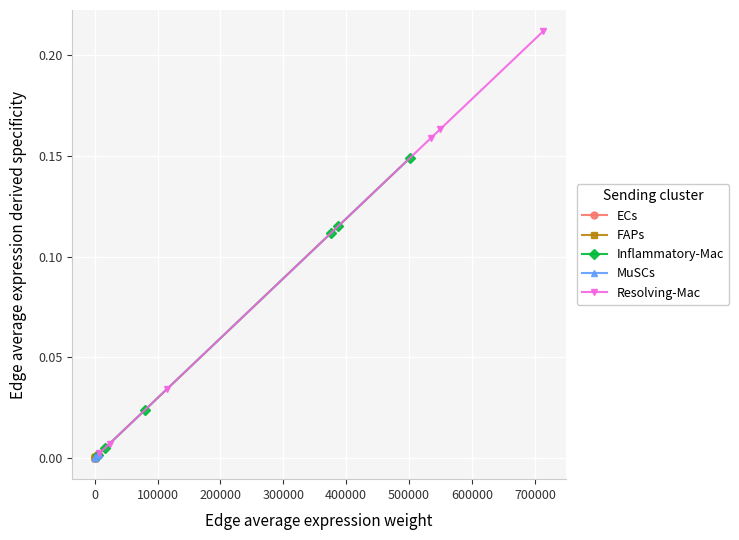

True or false: Inflammatory-Mac and Resolving-Mac cross at least once.

False